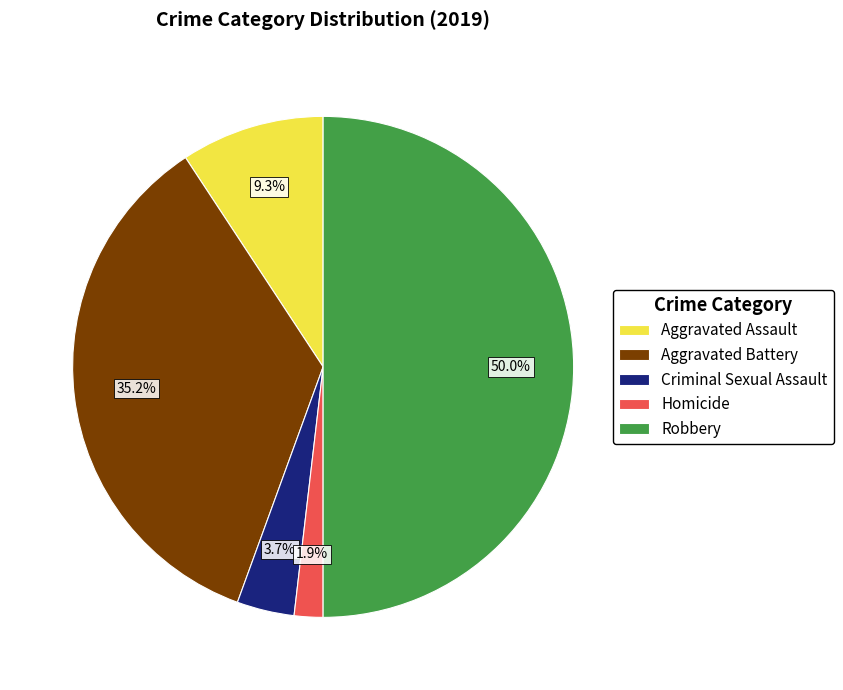

How many segments does this pie chart have?

5